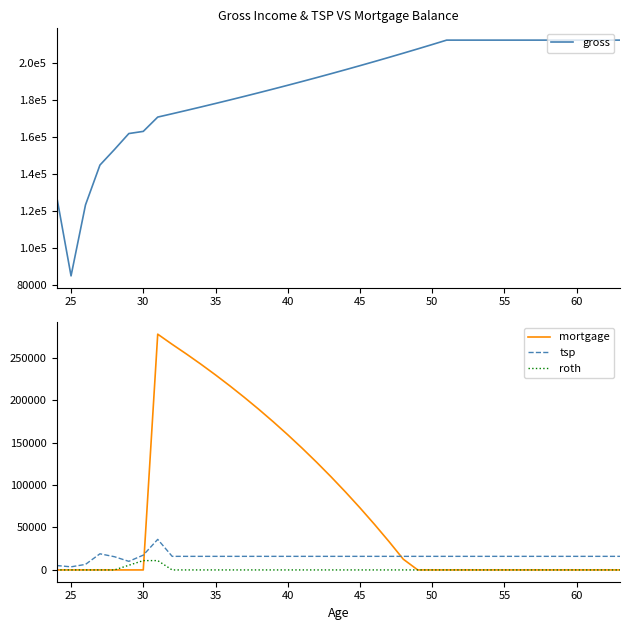

Count the number of data series in this chart.

4